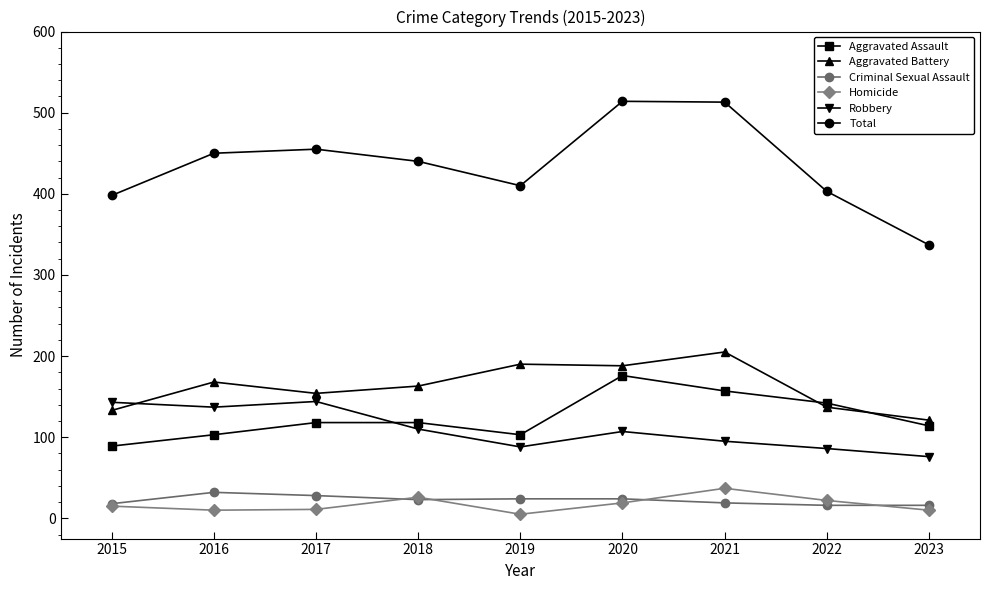

What is the total value across all series at 2019?

820